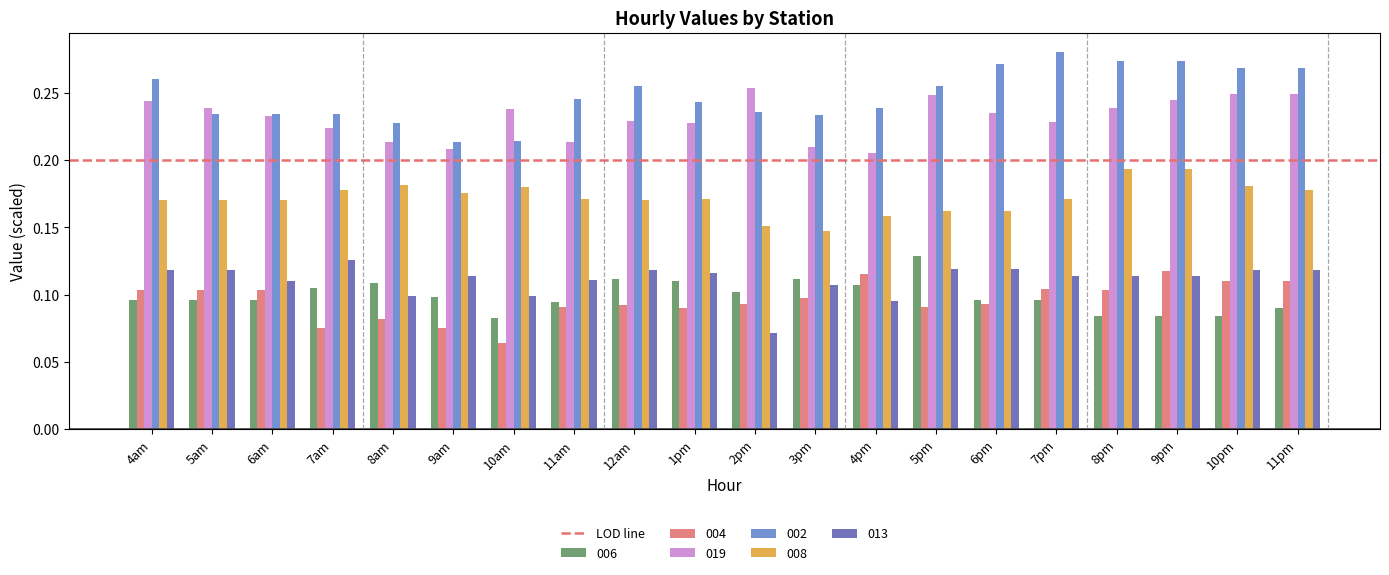

How many groups of bars are there?

20